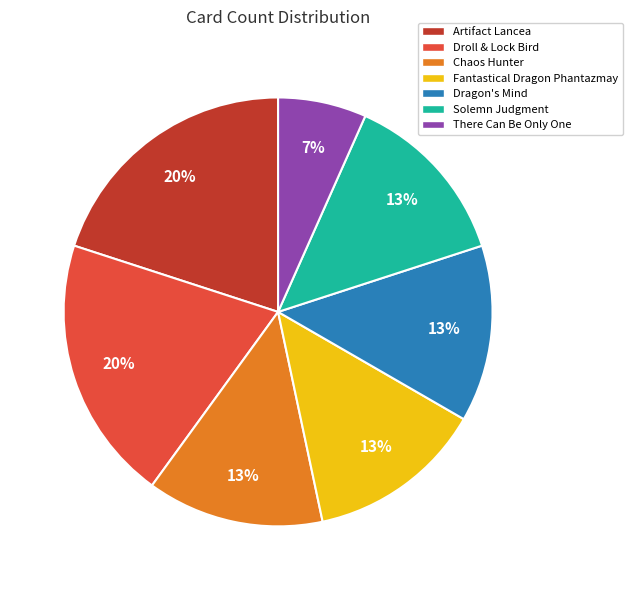

Count the number of slices in the pie.

7